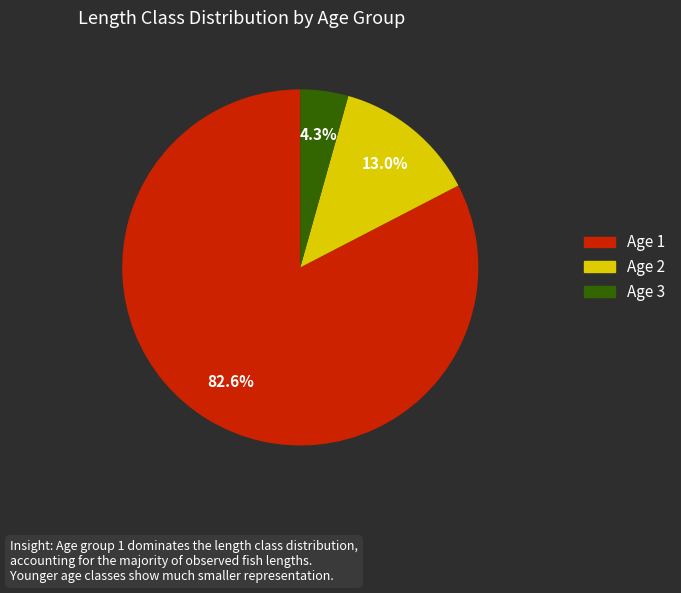

True or false: Age 3 accounts for 4% of the total.

True